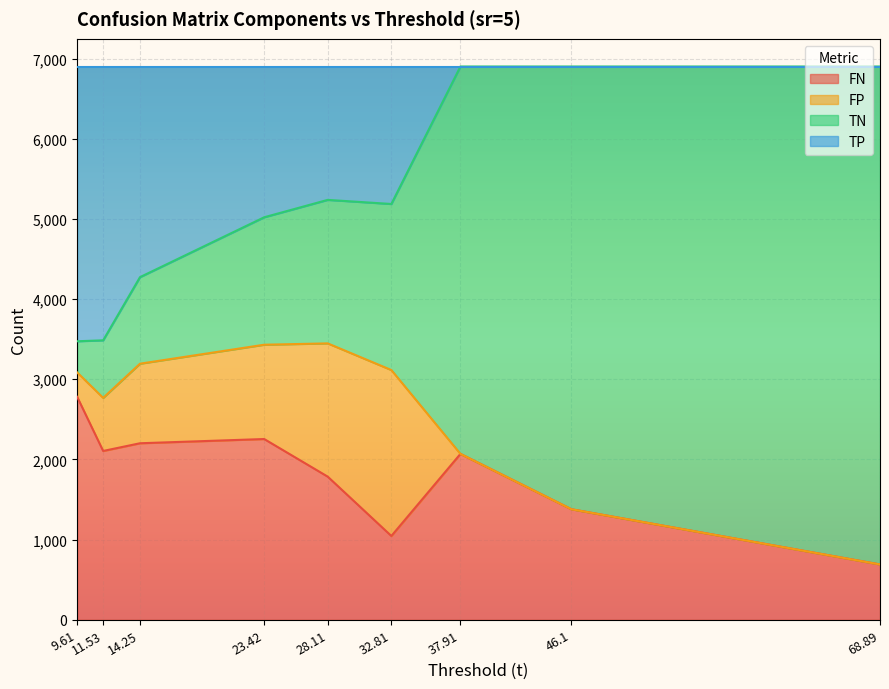

How many interior local peaks does the TP series have?

1